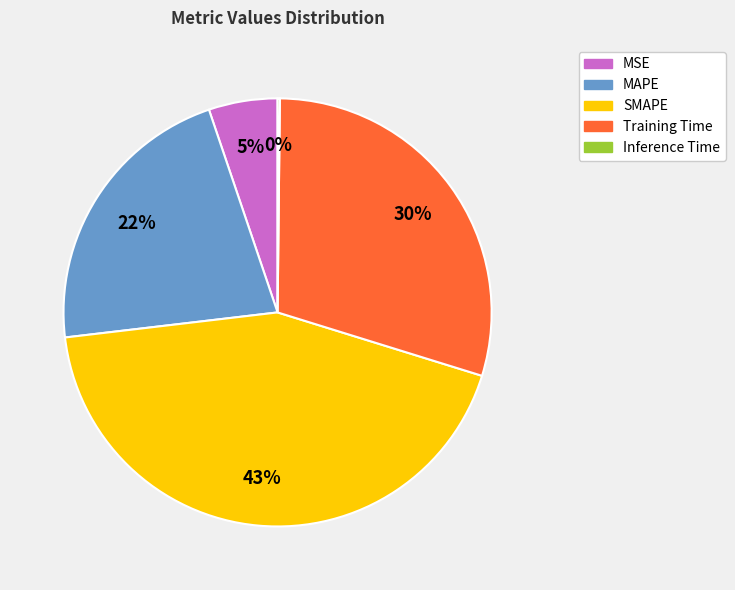

Approximately how many times larger is the value at MAPE compared to Training Time?

0.7